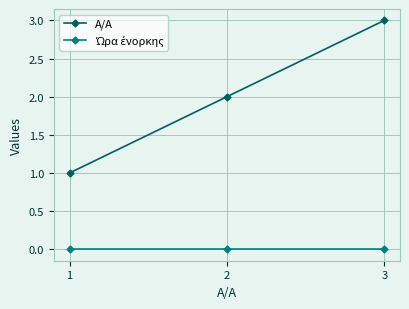

At which category does the chart reach its peak across all series?

3